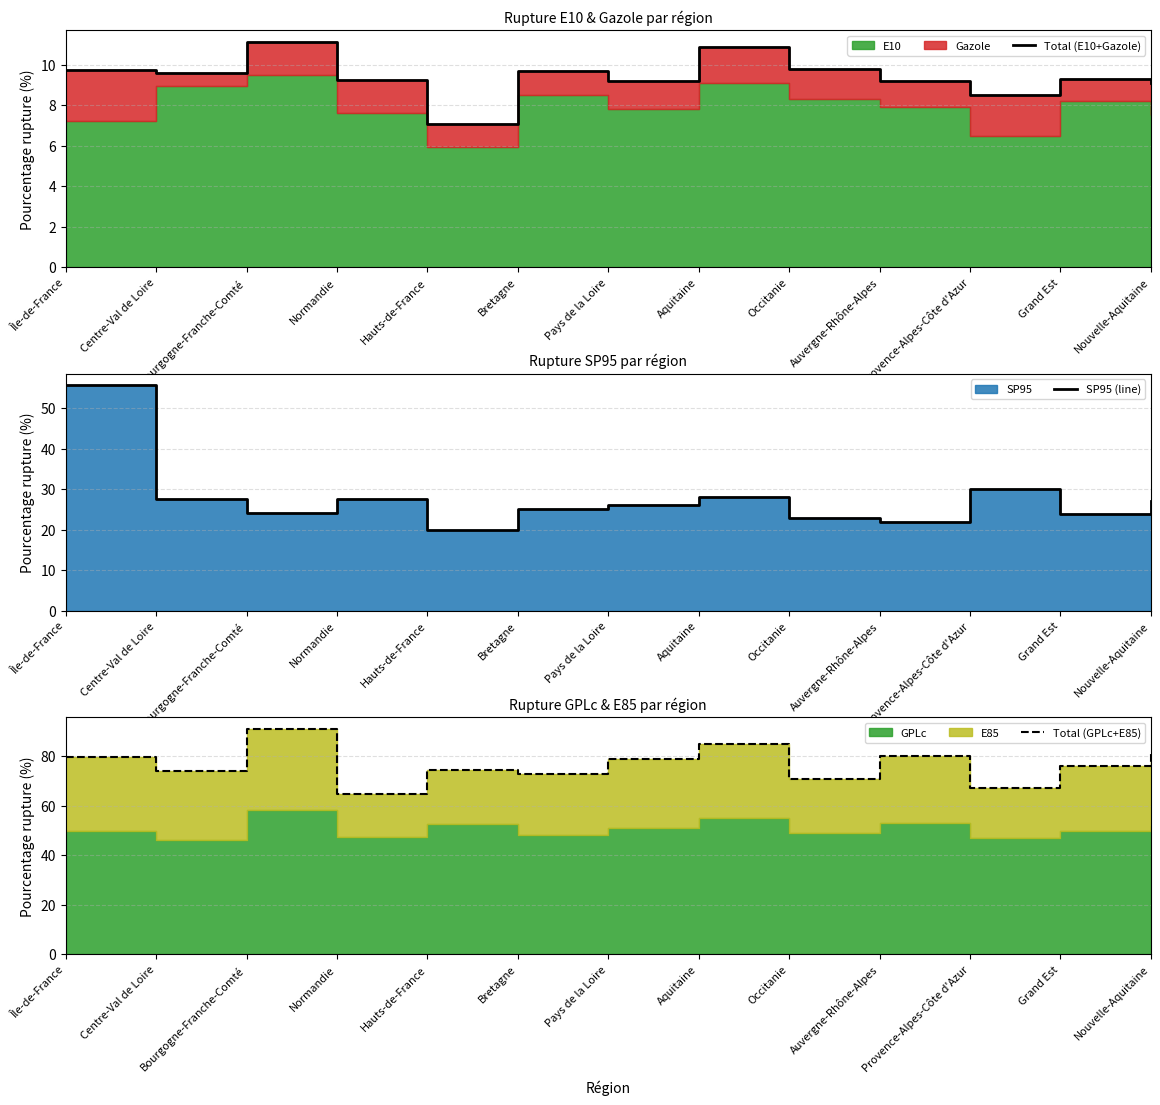

Reading left to right, list all the values displayed in this chart.

Total (E10+Gazole): 9.8	9.6	11.2	9.2	7.1	9.7	9.2	10.9	9.8	9.2	8.5	9.3	9.1
SP95 (line): 55.7	27.7	24.2	27.6	20.0	25.0	26.0	28.0	23.0	22.0	30.0	24.0	27.0
Total (GPLc+E85): 79.6	74.0	91.1	64.8	74.5	73.0	79.0	85.0	71.0	80.0	67.0	76.0	81.0